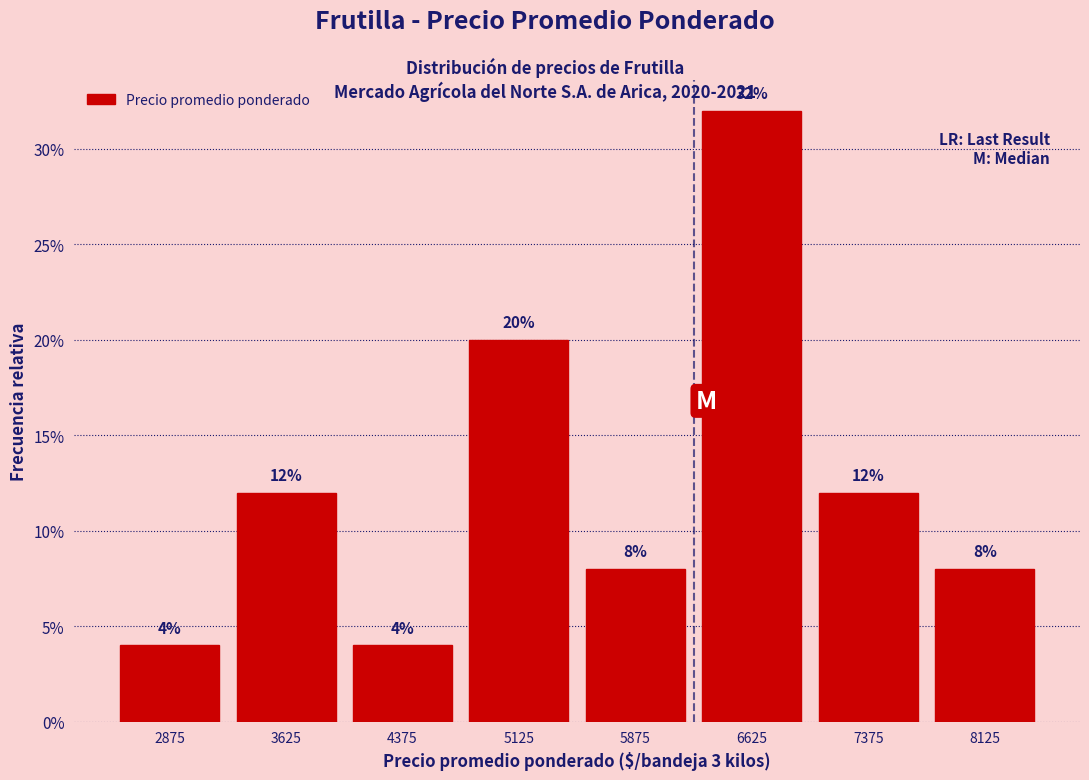

Reading left to right, transcribe this chart: for each bar, give the range it covers on the x-axis and its height. The bar edges are not printed on the chart, so give them approximately, as read against the axis.

2500 to 3250: 4
3250 to 4000: 12
4000 to 4750: 4
4750 to 5500: 20
5500 to 6250: 8
6250 to 7000: 32
7000 to 7750: 12
7750 to 8500: 8